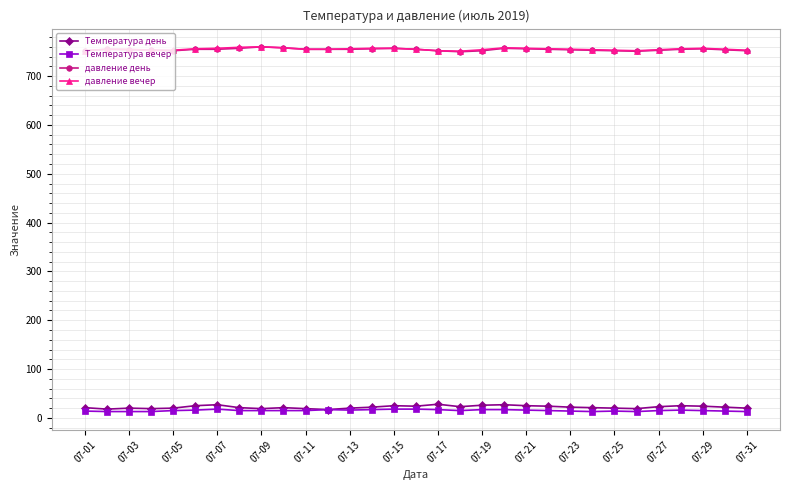

Does the chart have visible grid lines?

Yes